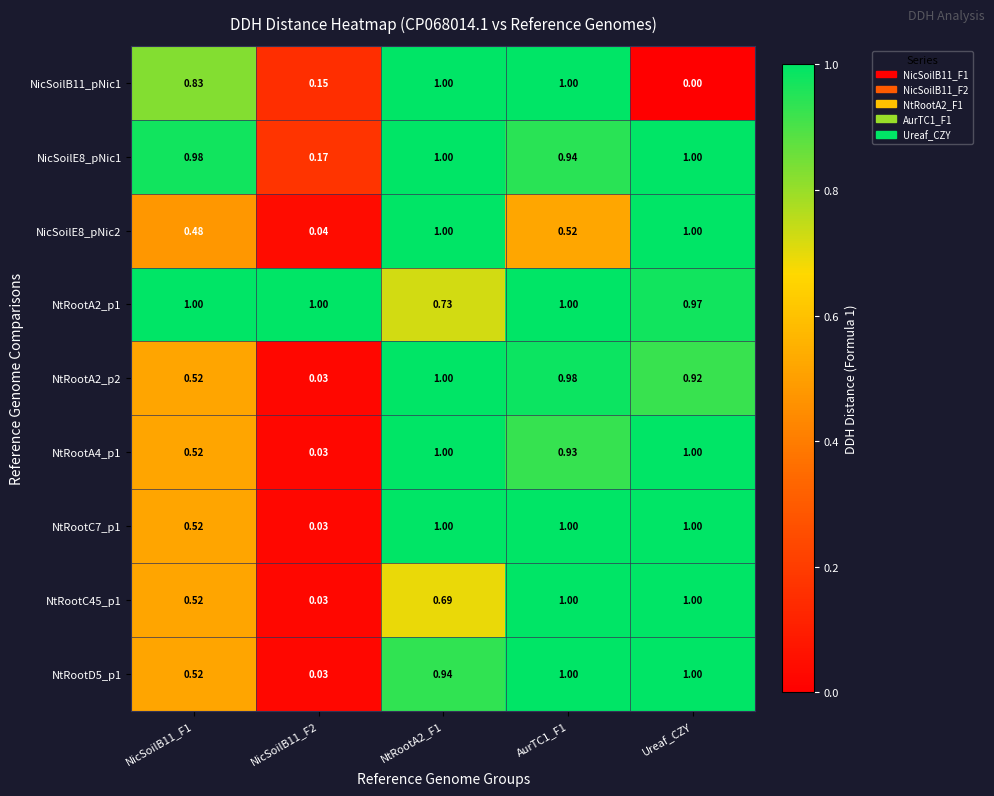

At which label is NicSoilB11_pNic1 closest to 0?

Ureaf_CZY